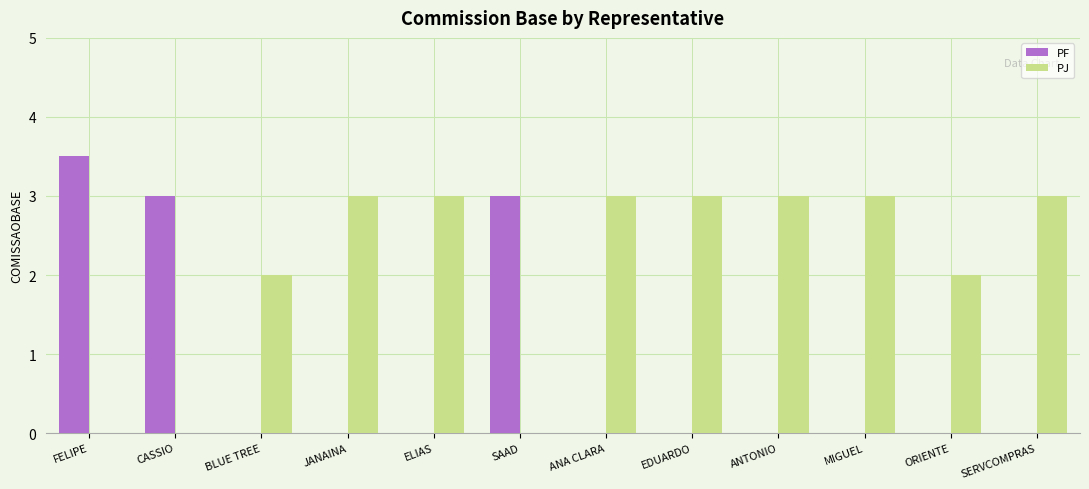

How many data points does each series have?

12